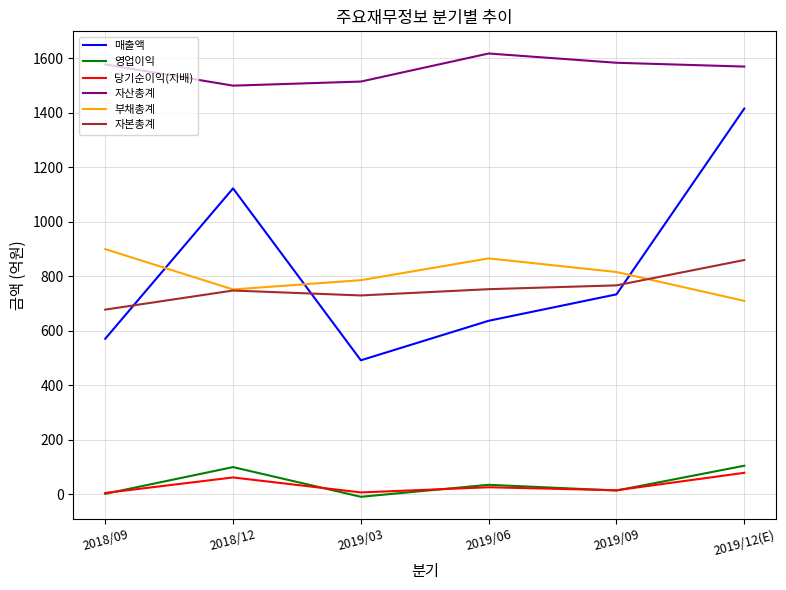

The value of 부채총계 at 2019/06 is 866. True or false?

True